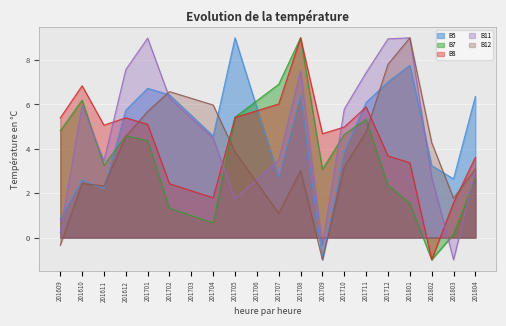

What value does the B12 series have at 201707?

1.1